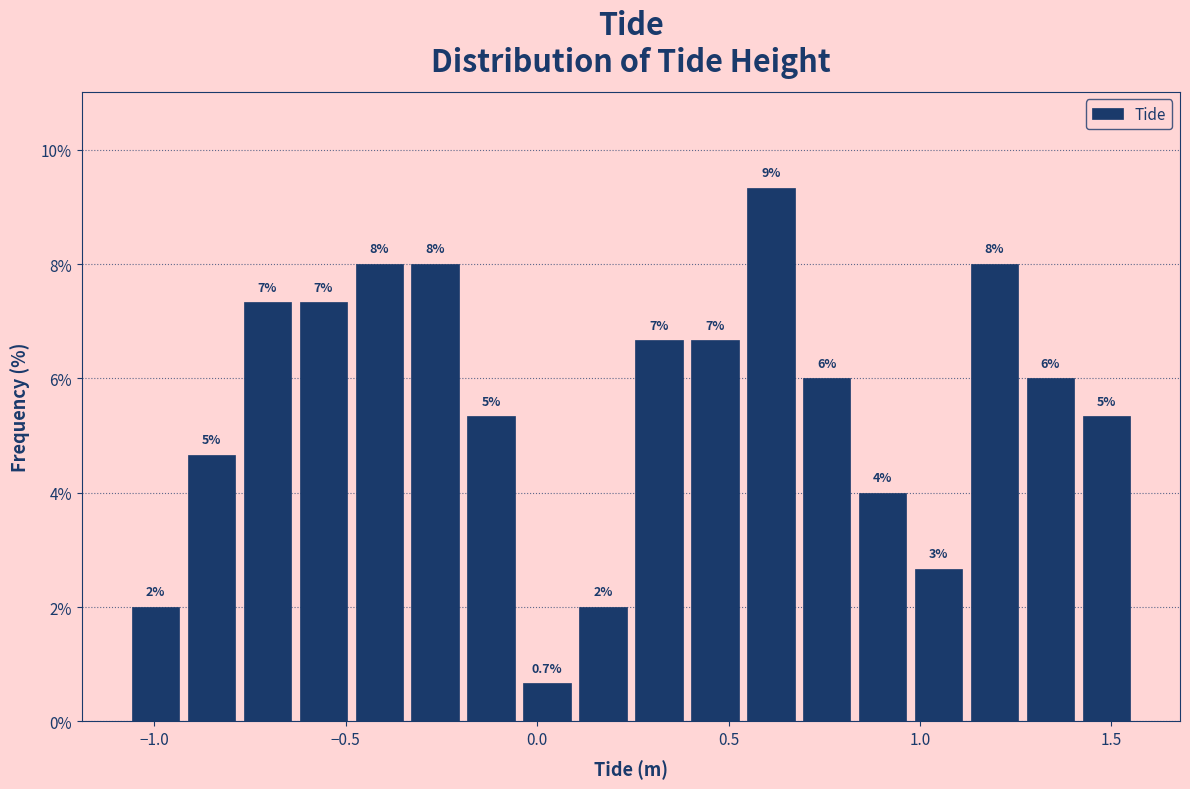

Read against the x-axis, roughly where is the centre of the tallest bar?

0.60